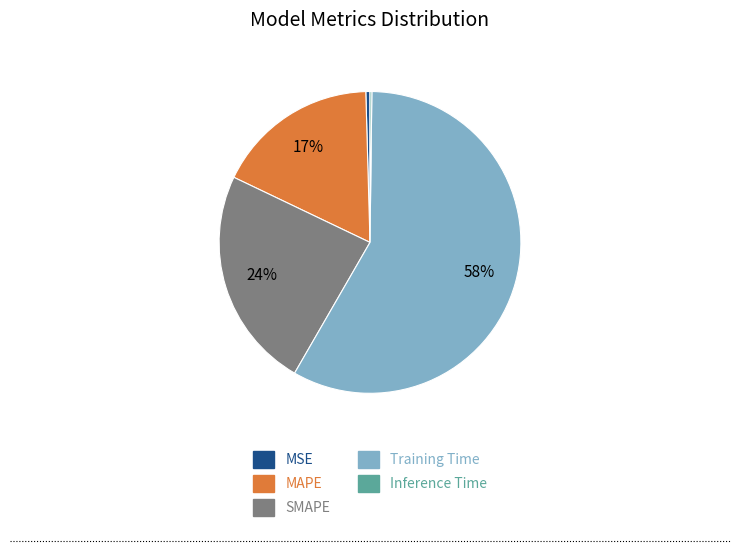

To the nearest percent, what portion does MAPE represent?

17%